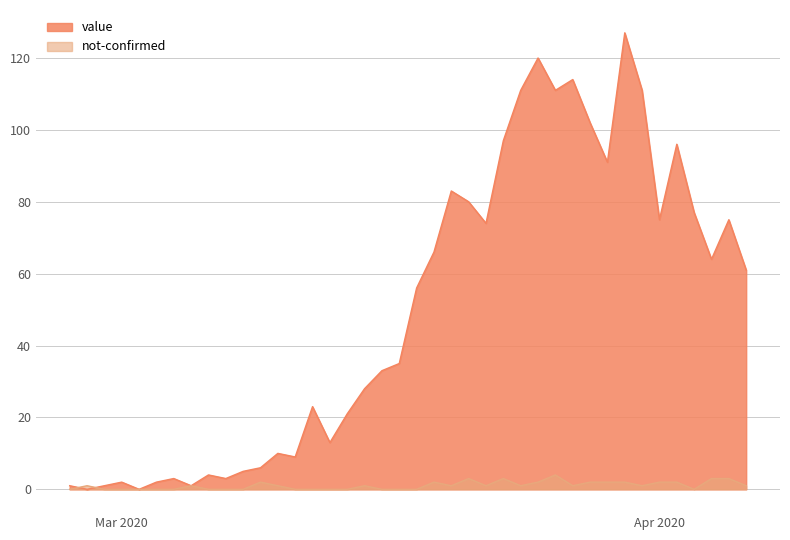

What is the value of the value point at the 11th from the left?

5